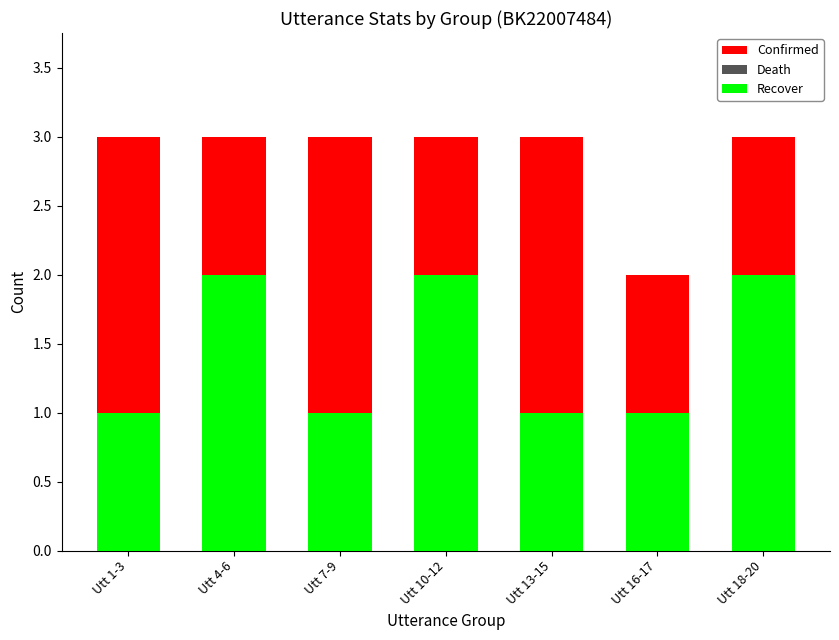

What is the label of the 6th bar from the right?

Utt 4-6